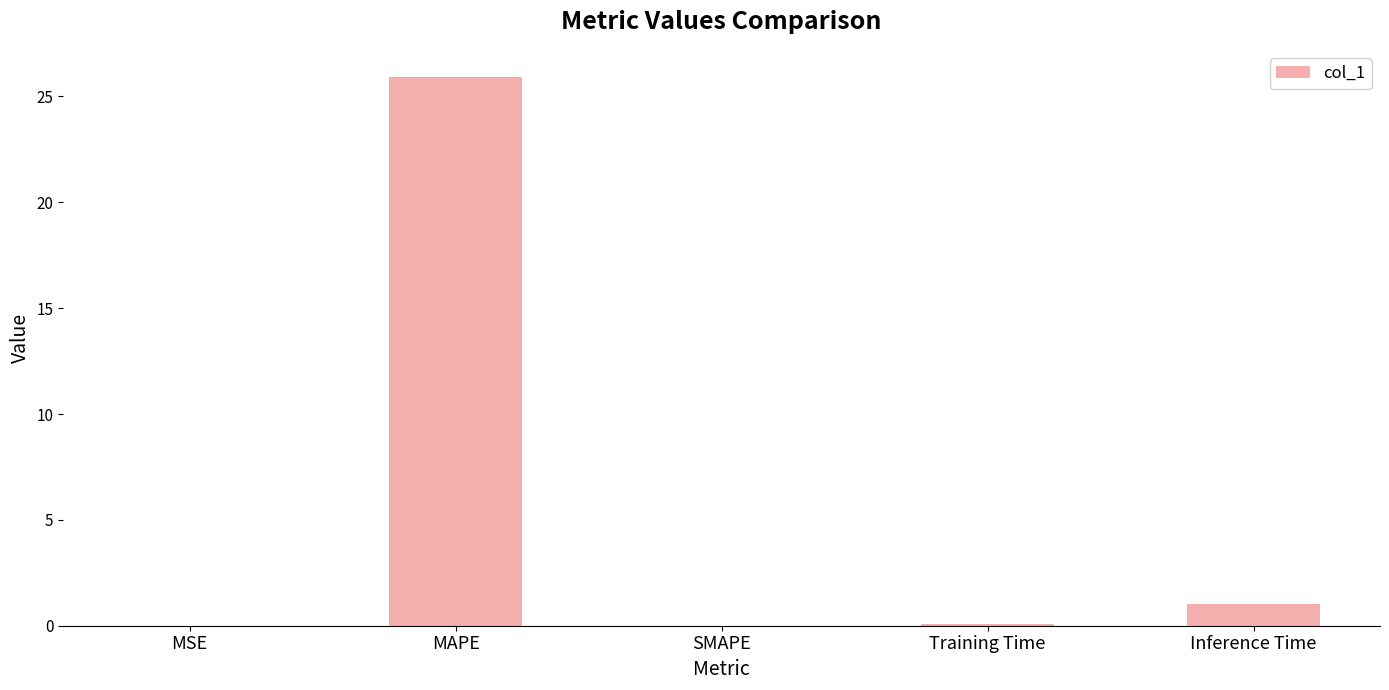

The value at MAPE is 25.9. True or false?

True